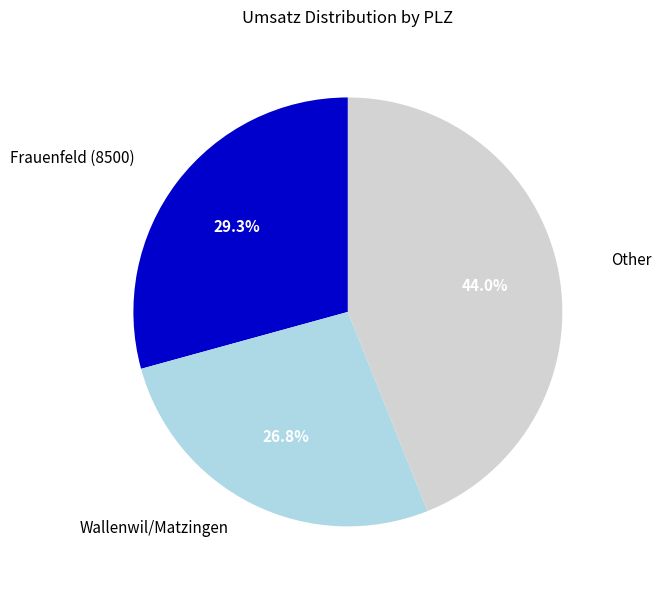

Is there a majority slice in this chart?

No